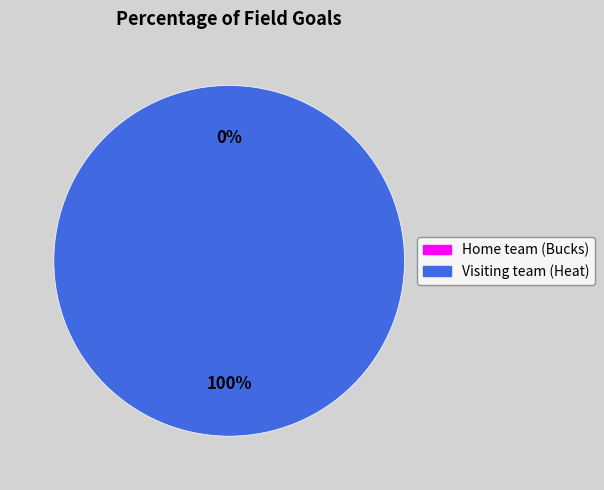

Do Home team (Bucks) and Visiting team (Heat) together represent more than half of the pie?

Yes